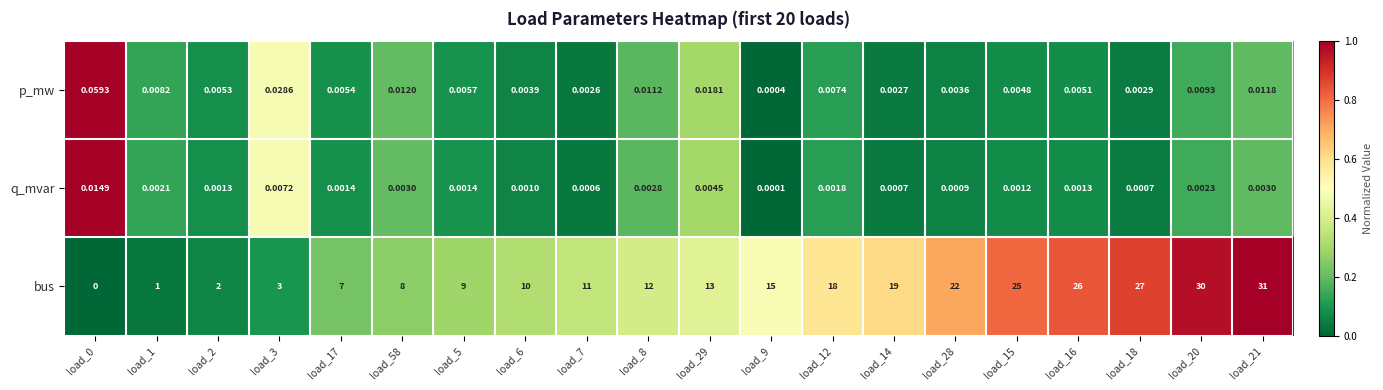

Which series has the largest range (max minus min)?

bus